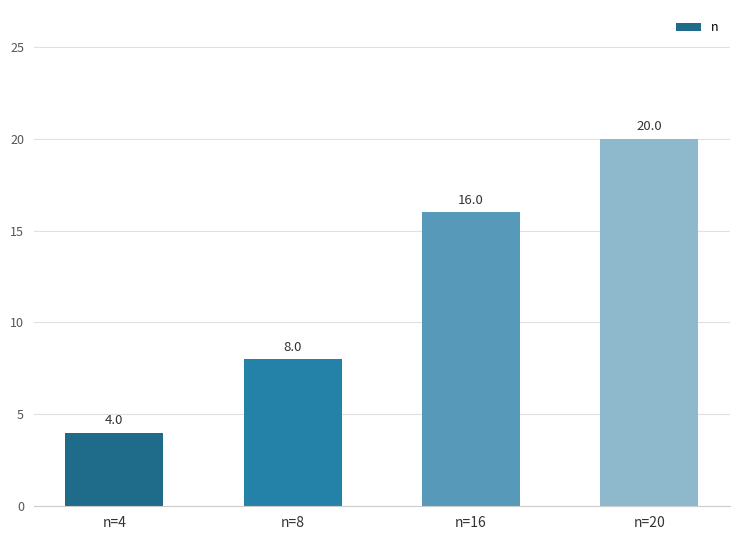

Rank the categories by value from highest to lowest.

n=20, n=16, n=8, n=4